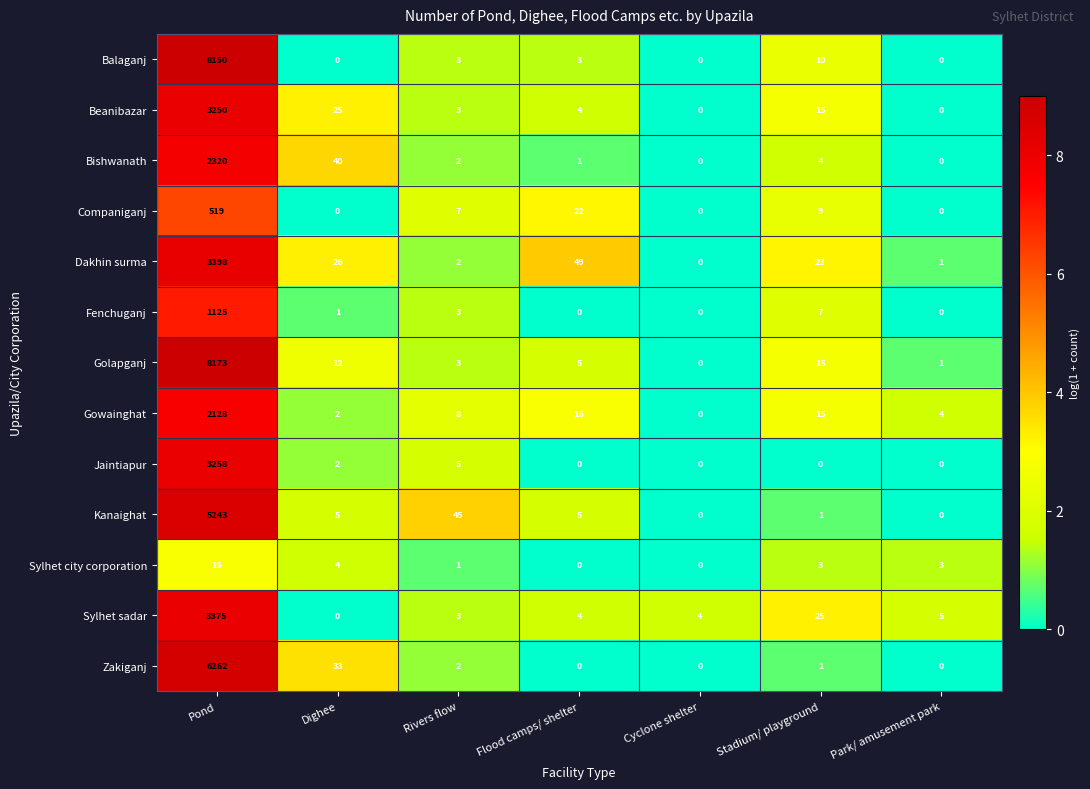

Which series has the widest spread of values?

Golapganj